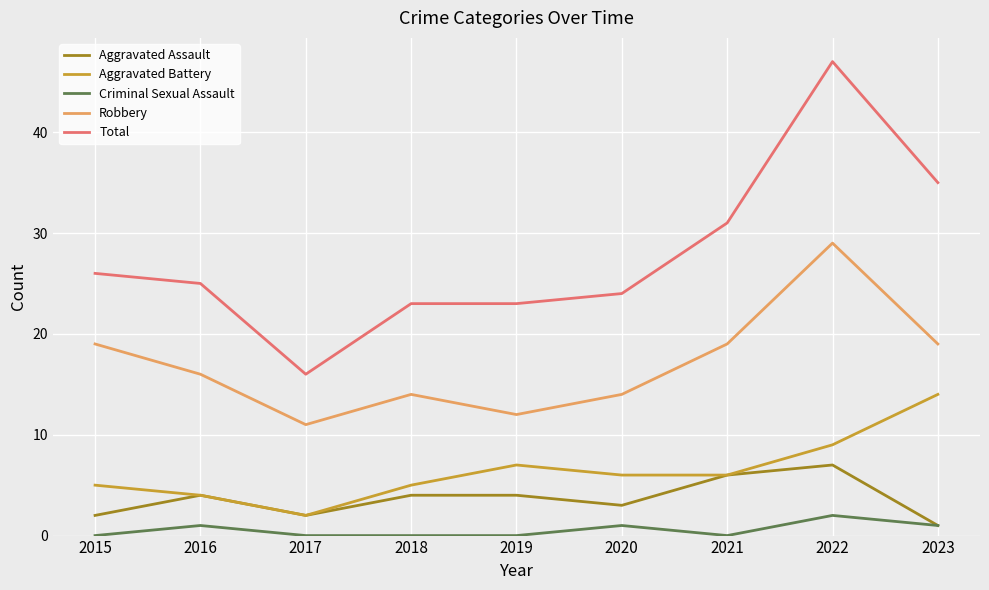

Between 2017 and 2023, which series saw the biggest shift?

Total